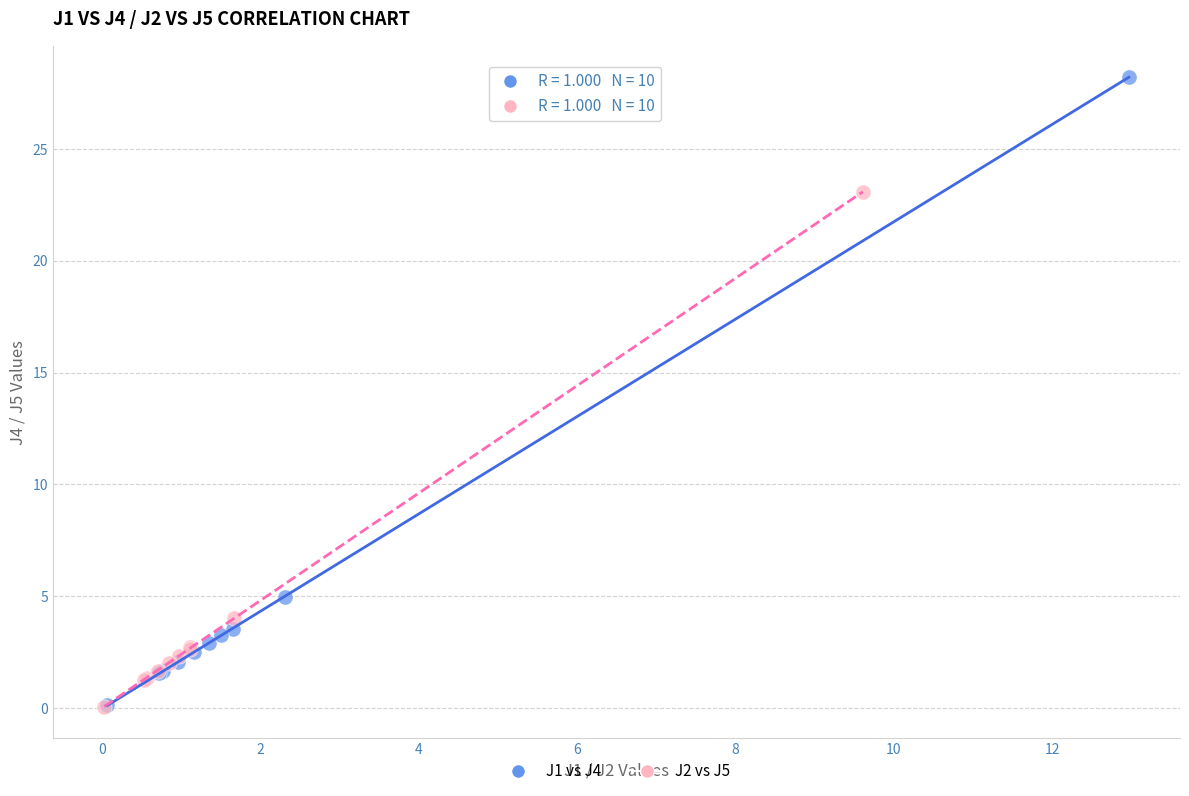

Which series has the largest Y range (max minus min)?

J1 vs J4